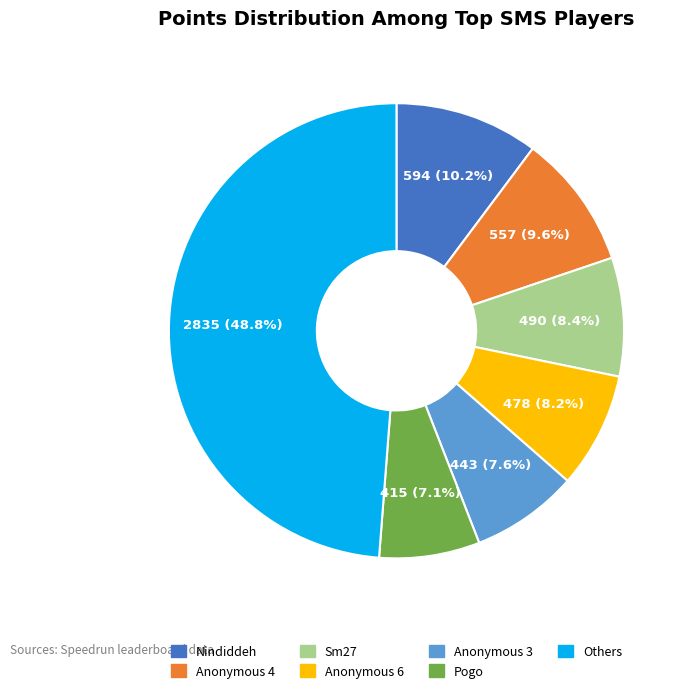

Which slice is the largest?

Others